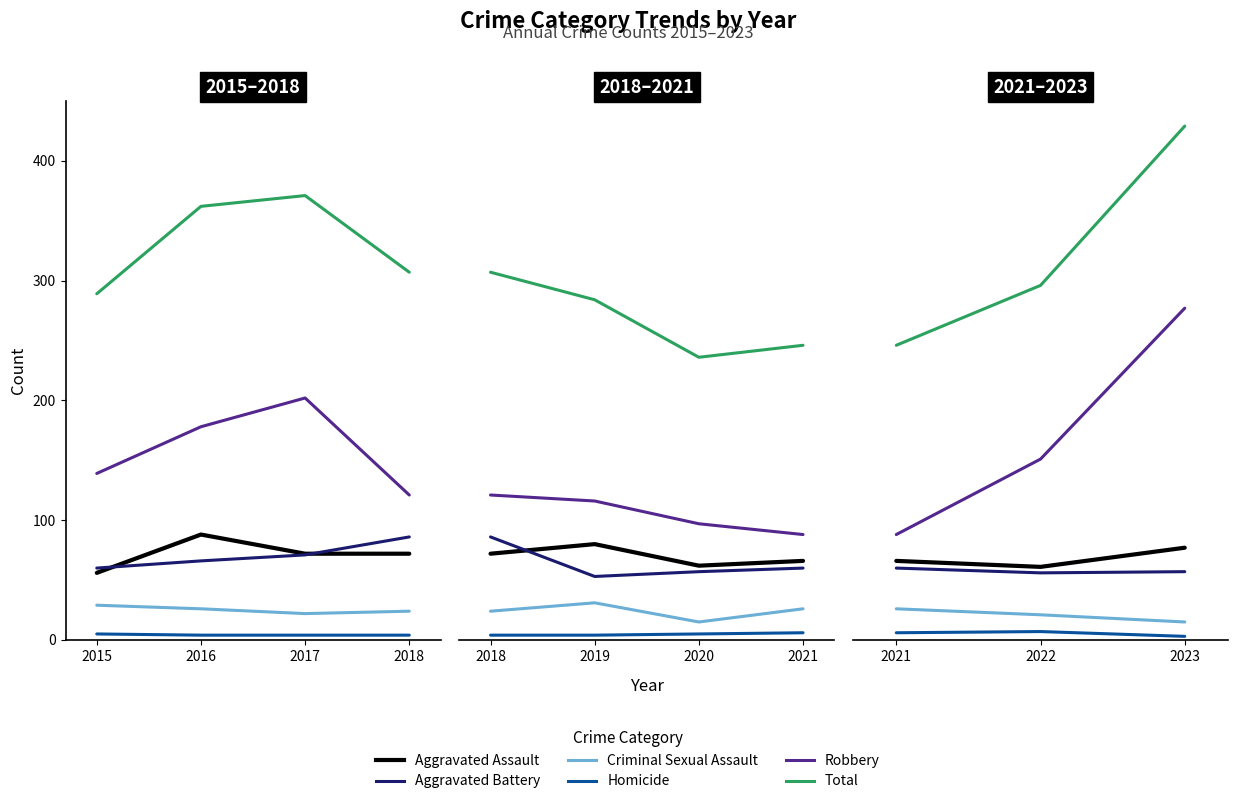

Rank the series at 2022 from highest to lowest value.

Total, Robbery, Aggravated Assault, Aggravated Battery, Criminal Sexual Assault, Homicide